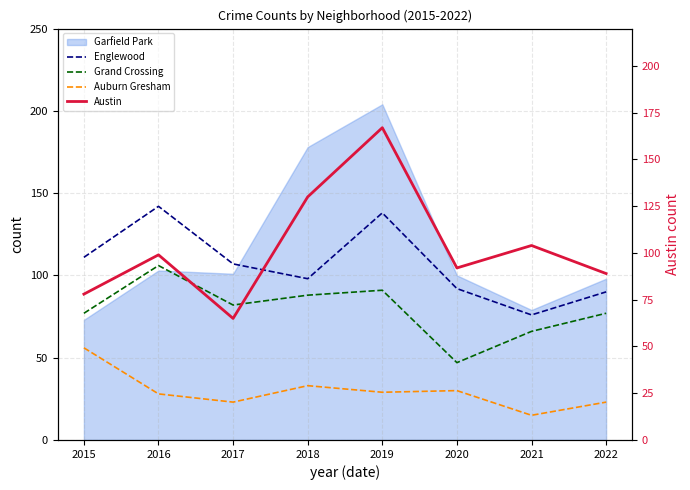

Between 2020 and 2019, which is larger?

2019